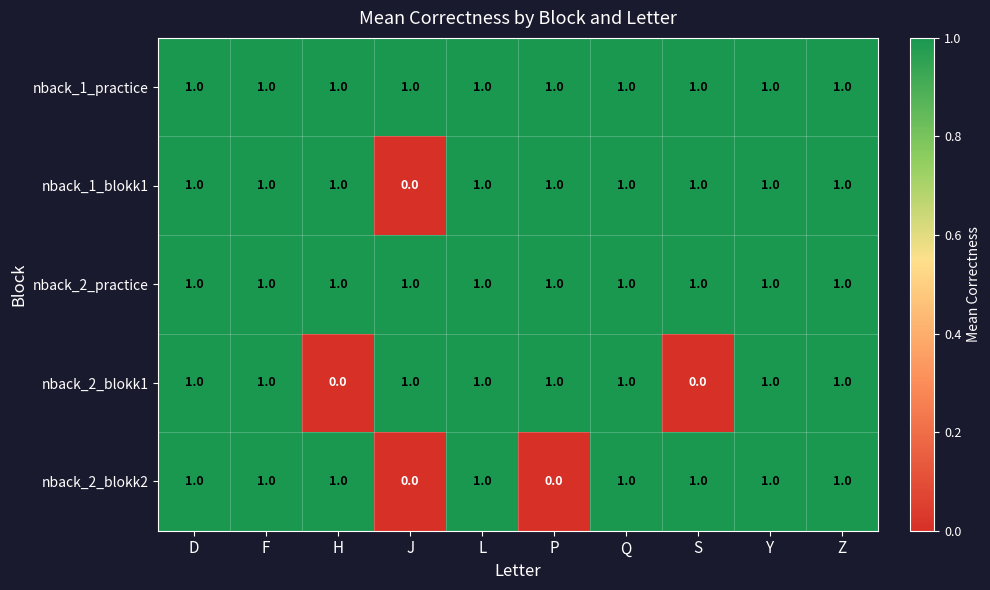

How many nback_2_blokk2 values are between 1 and 2?

8